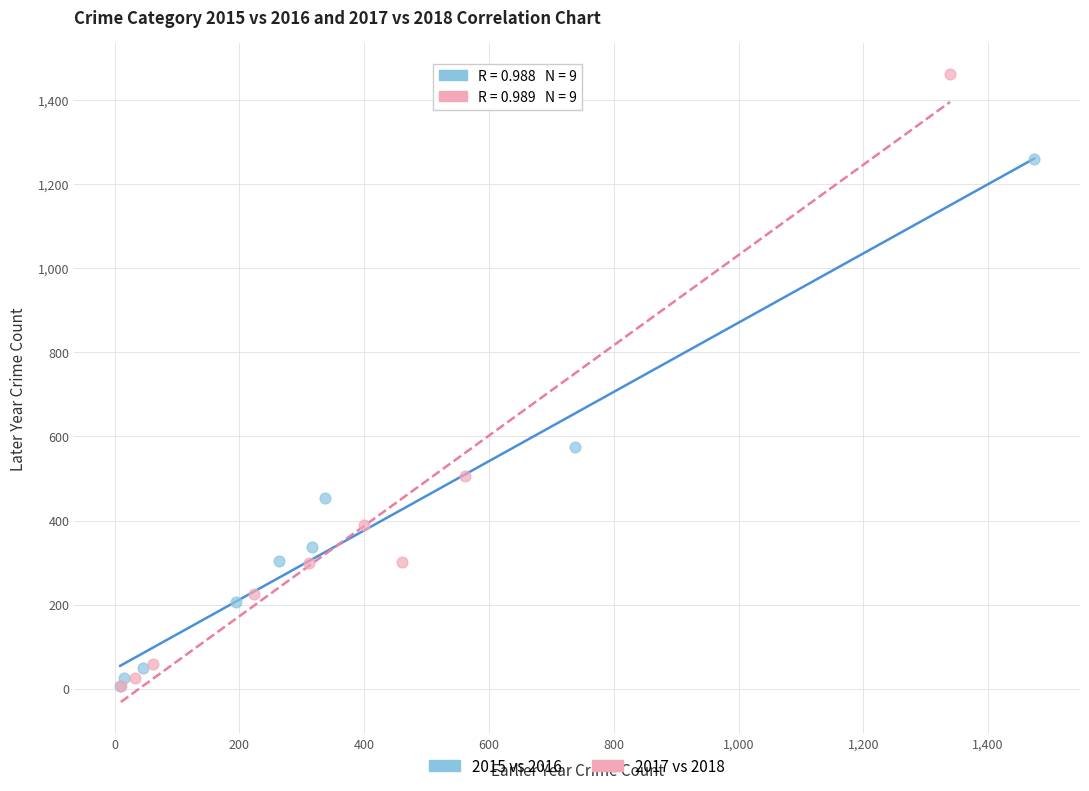

Which series reaches the maximum Y coordinate?

2017 vs 2018